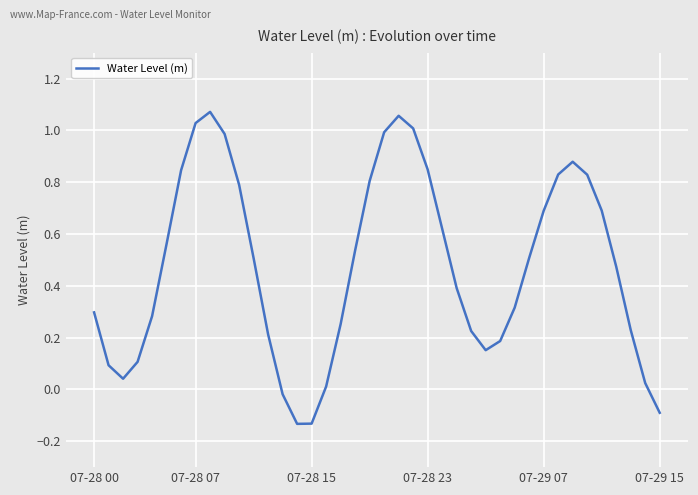

What is the difference between the maximum and minimum values?

1.2